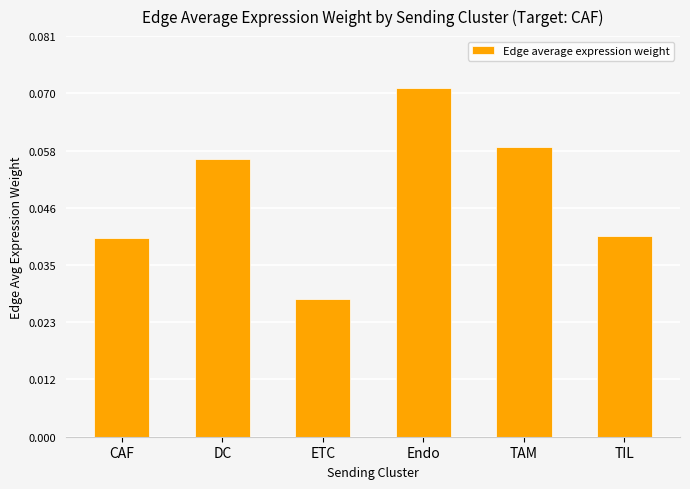

The chart shows a value of 0.0 at DC. True or false?

False